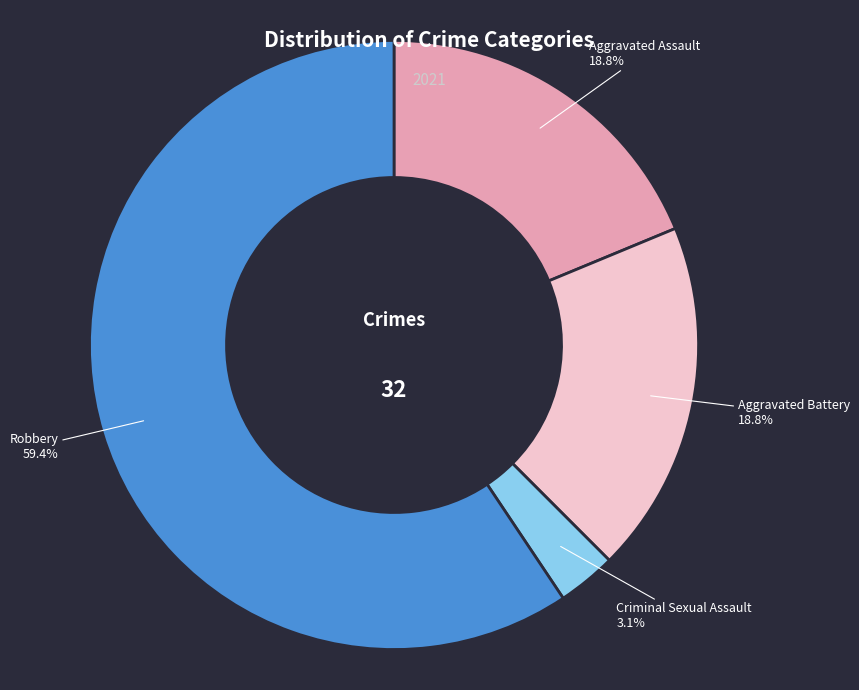

Which category has the biggest portion of the pie?

Robbery